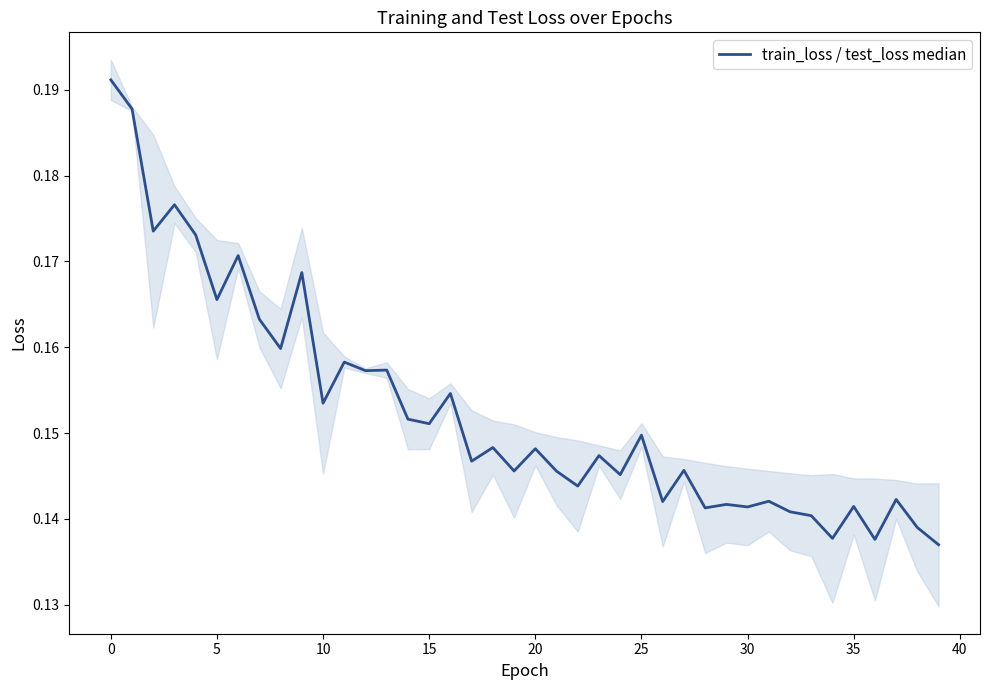

Count the values in the range 0 to 1.

40